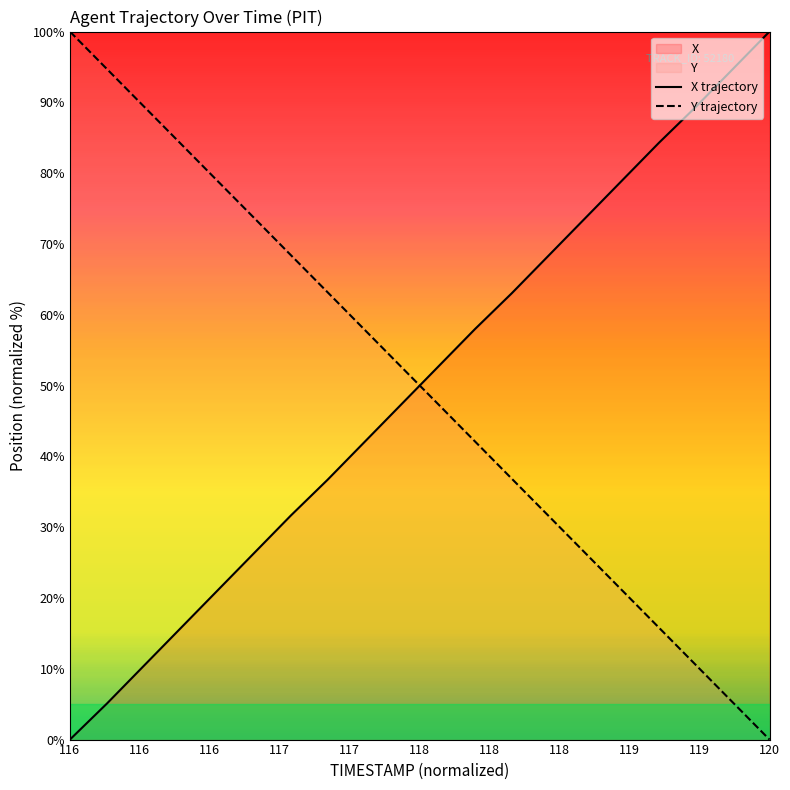

Which series ends up on top after the final intersection of Y and X?

X